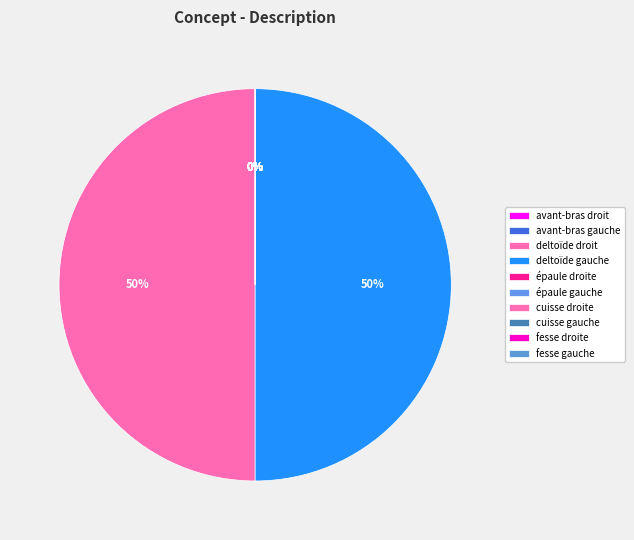

Which category has the biggest portion of the pie?

deltoïde gauche